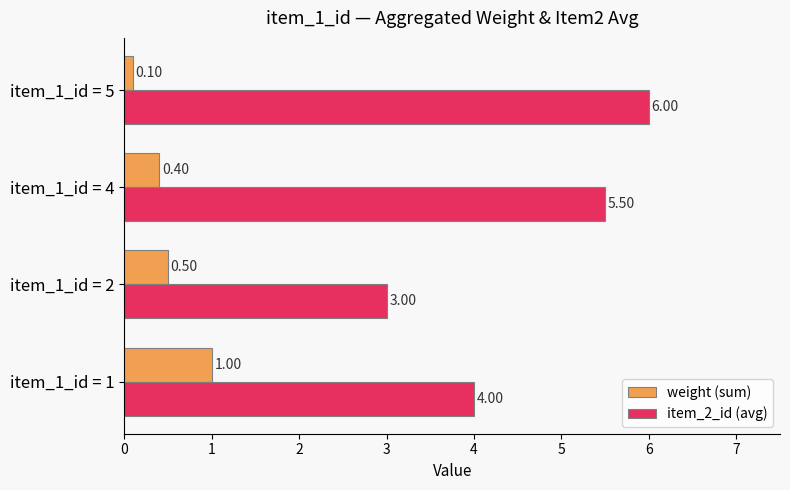

At how many categories does at least one series exceed 5?

2